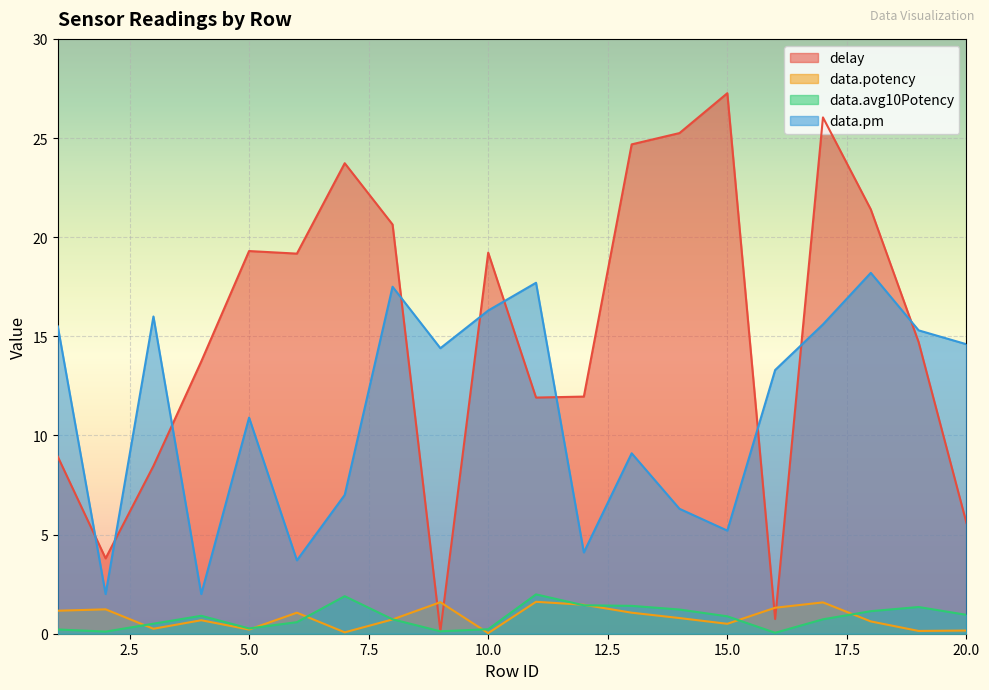

True or false: data.avg10Potency and data.pm intersect in this chart.

False